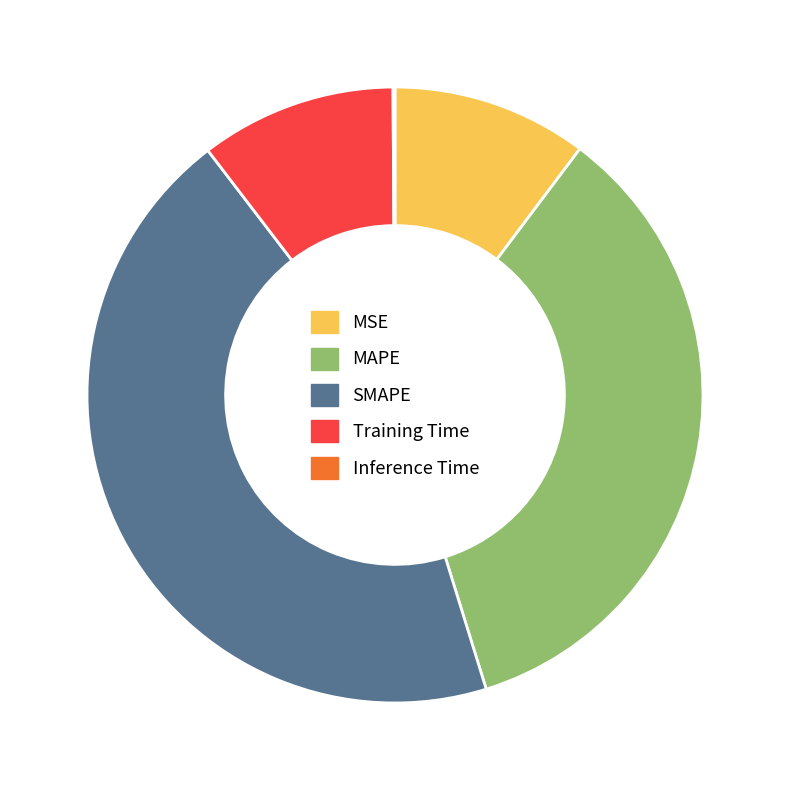

The Training Time slice represents 22% of the pie. True or false?

False